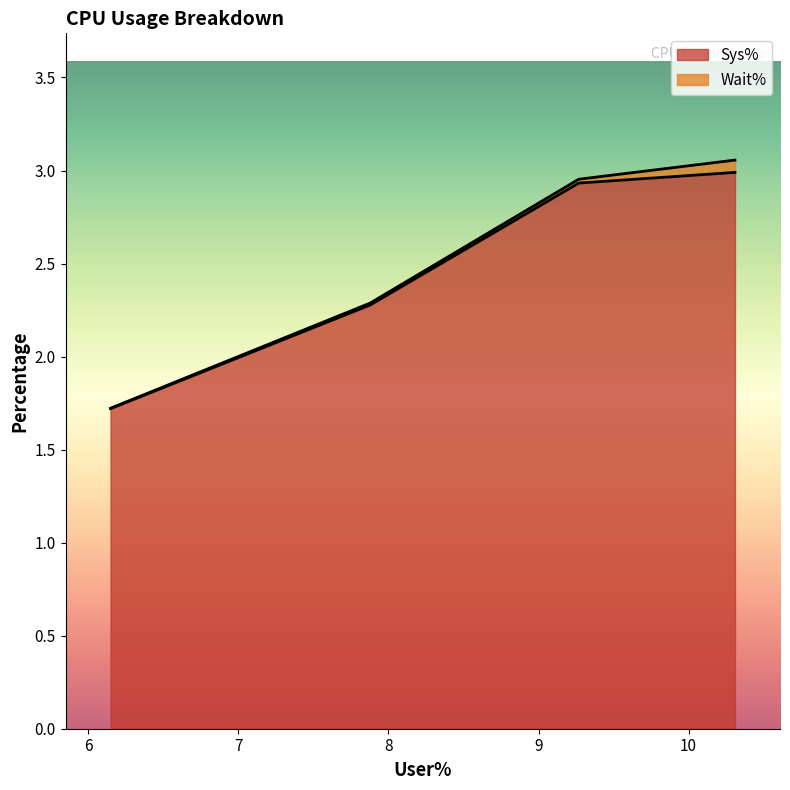

What is the difference between the maximum and minimum values in the Sys% series?

1.3